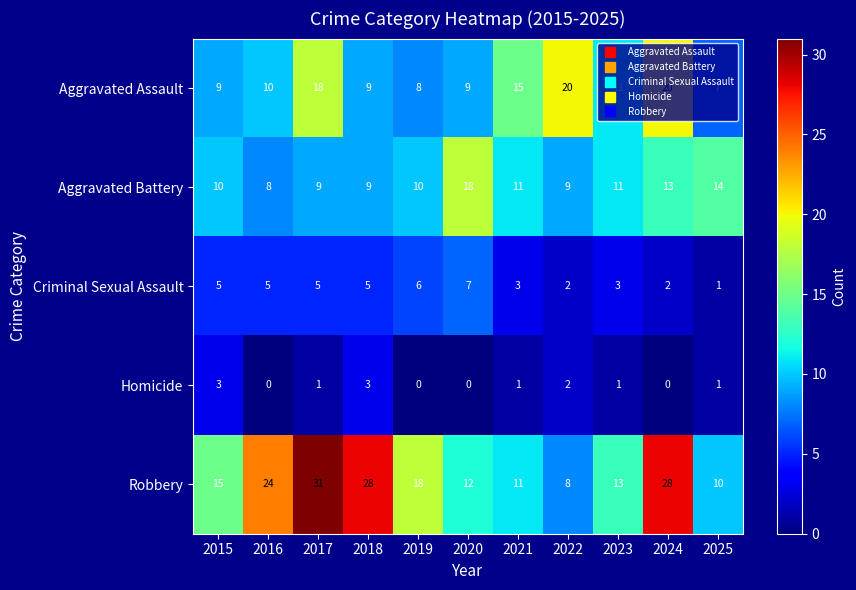

How many values in the Criminal Sexual Assault series are below 5?

5